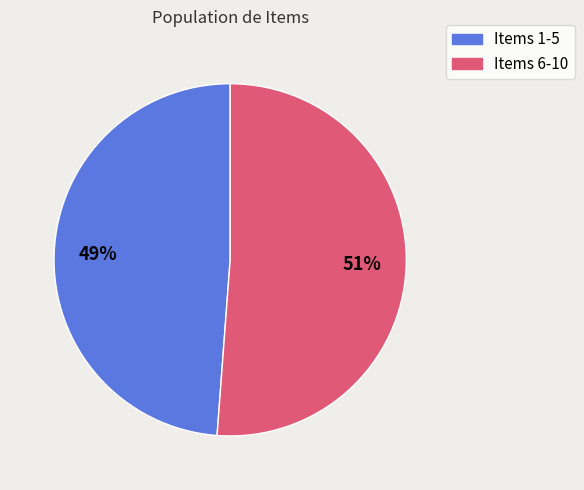

To the nearest percent, what is the average slice percentage?

50%